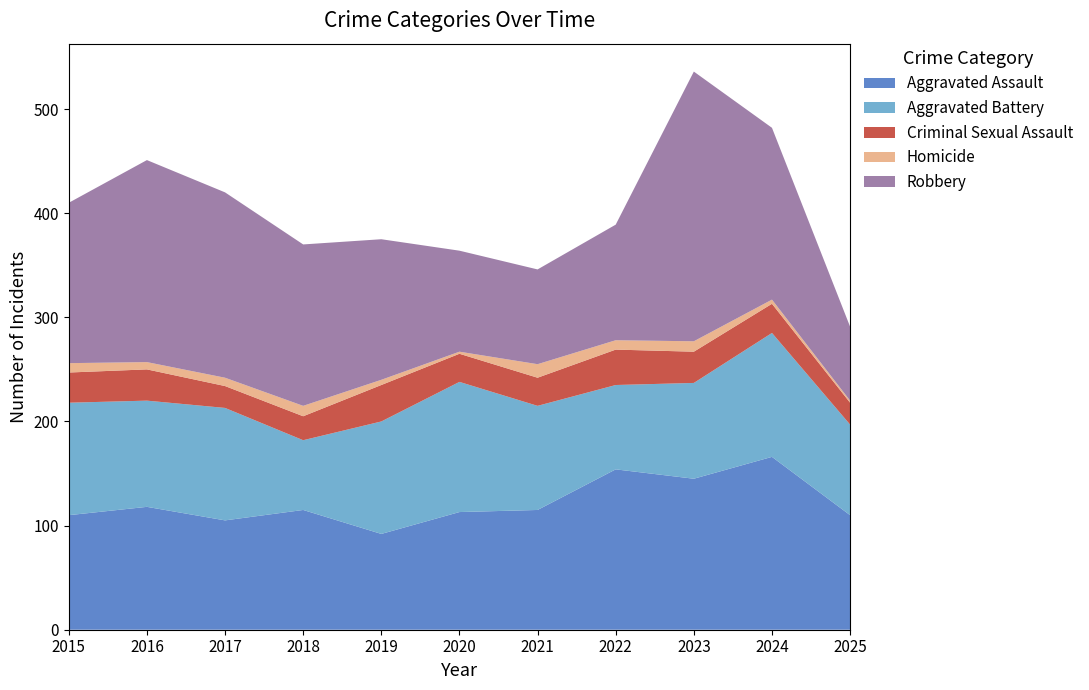

Reading left to right, what are all the values shown in this chart?

Aggravated Assault: 2015=110	2016=118	2017=105	2018=115	2019=92	2020=113	2021=115	2022=154	2023=145	2024=166	2025=110
Aggravated Battery: 2015=108	2016=102	2017=108	2018=67	2019=108	2020=125	2021=100	2022=81	2023=92	2024=119	2025=87
Criminal Sexual Assault: 2015=29	2016=30	2017=21	2018=23	2019=35	2020=27	2021=27	2022=34	2023=30	2024=28	2025=21
Homicide: 2015=9	2016=7	2017=8	2018=10	2019=5	2020=2	2021=13	2022=9	2023=10	2024=4	2025=2
Robbery: 2015=154	2016=194	2017=178	2018=155	2019=135	2020=97	2021=91	2022=111	2023=259	2024=165	2025=71